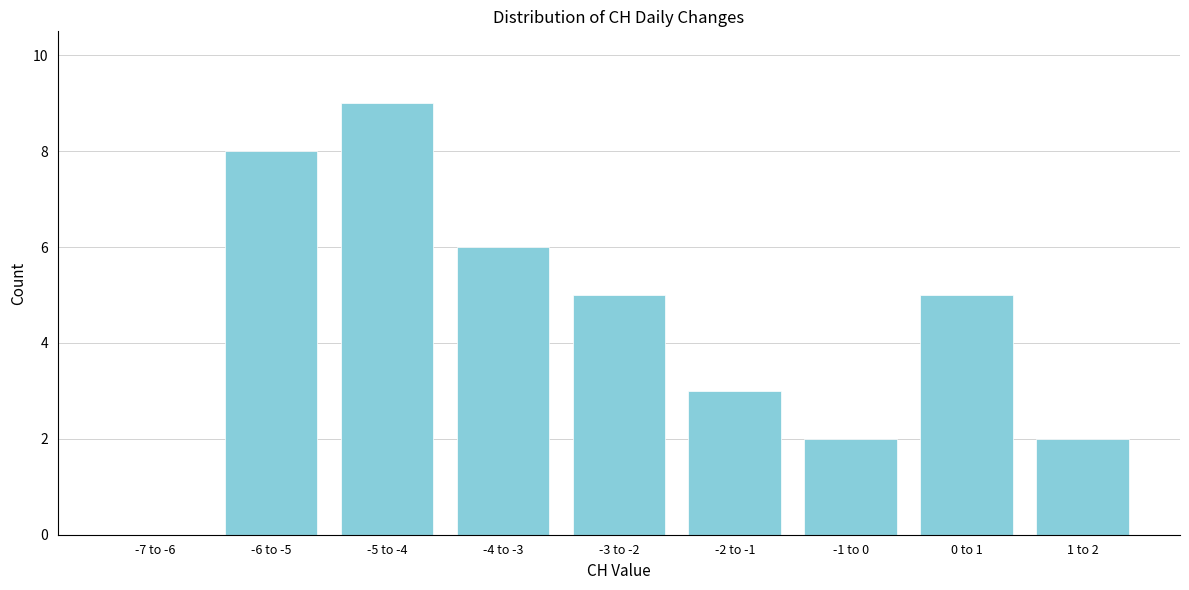

Reading left to right, list all the values displayed in this chart.

-7 to -6=0	-6 to -5=8	-5 to -4=9	-4 to -3=6	-3 to -2=5	-2 to -1=3	-1 to 0=2	0 to 1=5	1 to 2=2